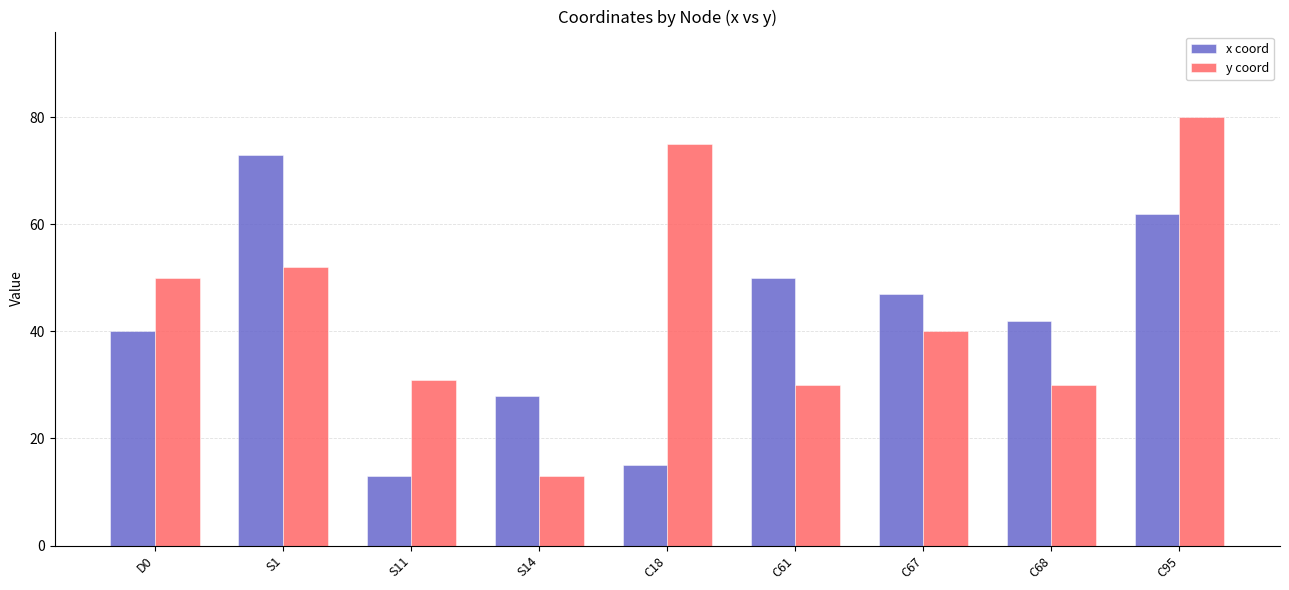

Reading left to right, transcribe all the data shown in this chart.

x coord: D0=40	S1=73	S11=13	S14=28	C18=15	C61=50	C67=47	C68=42	C95=62
y coord: D0=50	S1=52	S11=31	S14=13	C18=75	C61=30	C67=40	C68=30	C95=80